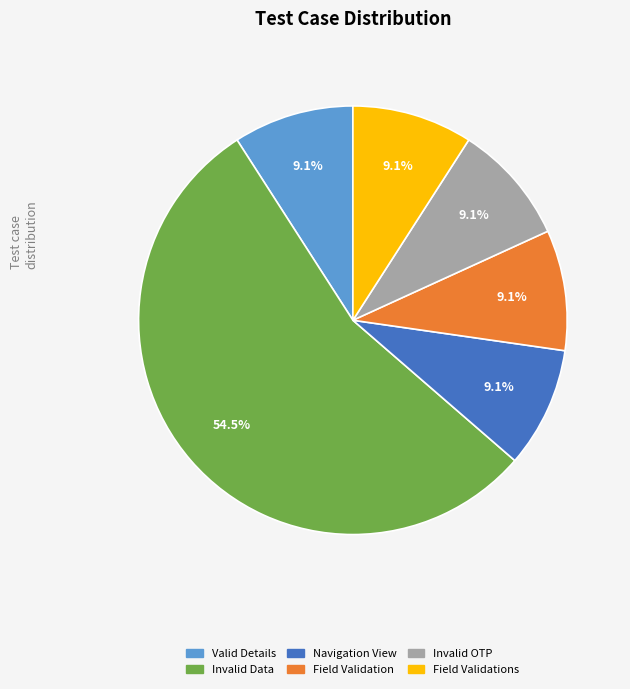

Does any single category account for the majority?

Yes